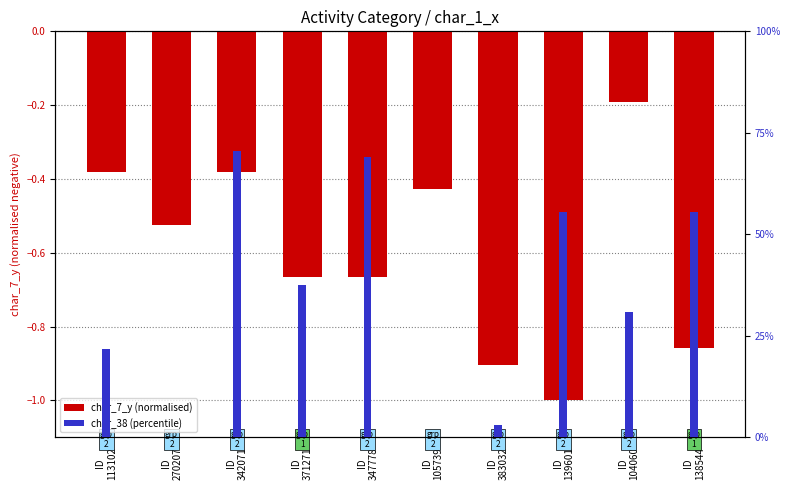

How many bars are there in total?

20